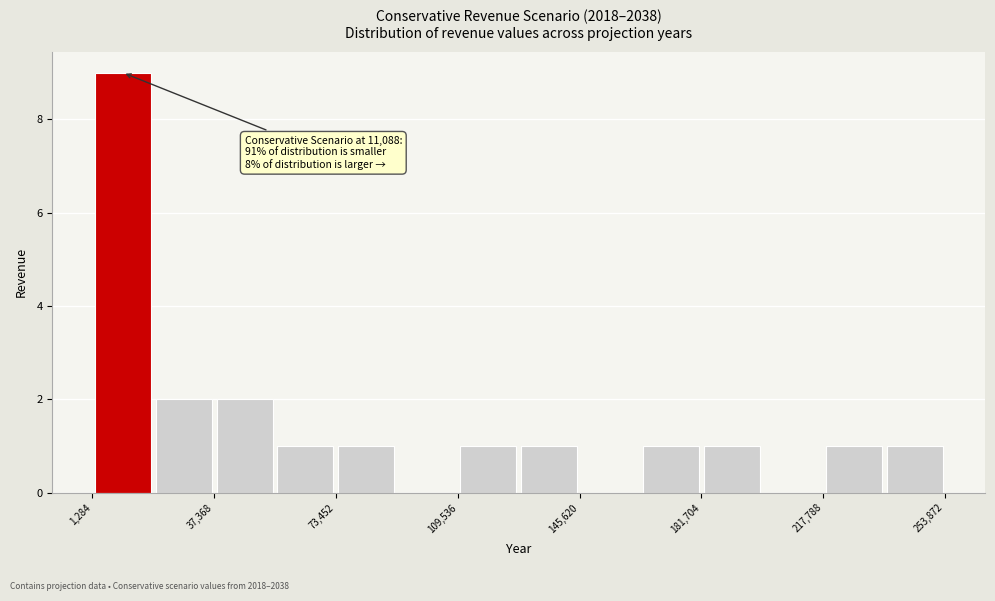

Around what value on the x-axis is the tallest bar? Give the approximate position of its centre, as read against the axis.

10000